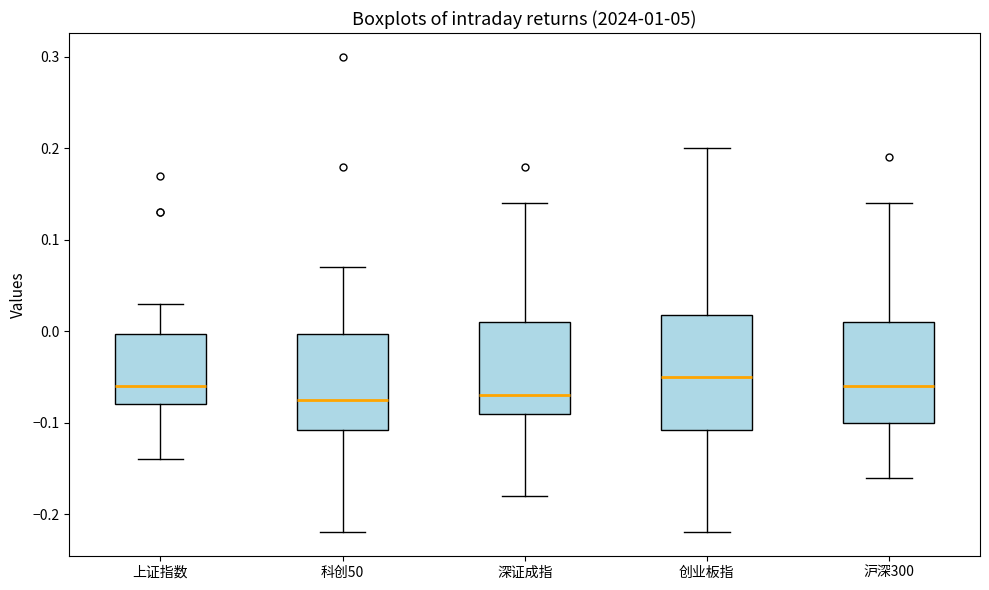

Reading left to right, transcribe this box plot: for each box, give where its median line is, the range the box spans, and where its two whiskers end, as read against the y-axis. The values are not printed on the chart, so give them approximately, as read against the axis.

上证指数: median -0.06, box -0.08 to 0.00, whiskers -0.14 to 0.03
科创50: median -0.07, box -0.11 to 0.00, whiskers -0.22 to 0.07
深证成指: median -0.07, box -0.09 to 0.01, whiskers -0.18 to 0.14
创业板指: median -0.05, box -0.11 to 0.02, whiskers -0.22 to 0.20
沪深300: median -0.06, box -0.10 to 0.01, whiskers -0.16 to 0.14